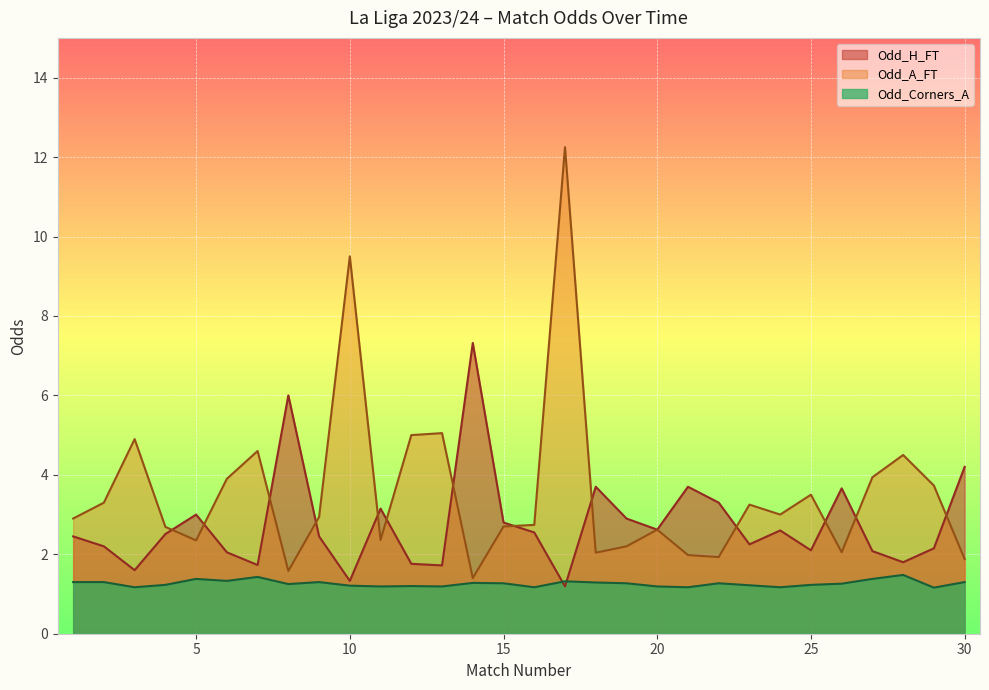

How many values in the Odd_A_FT series exceed 2?

25